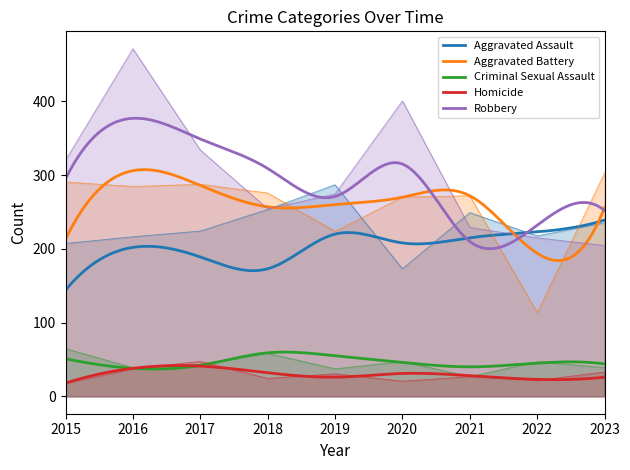

What is the average value of the Aggravated Battery series?

257